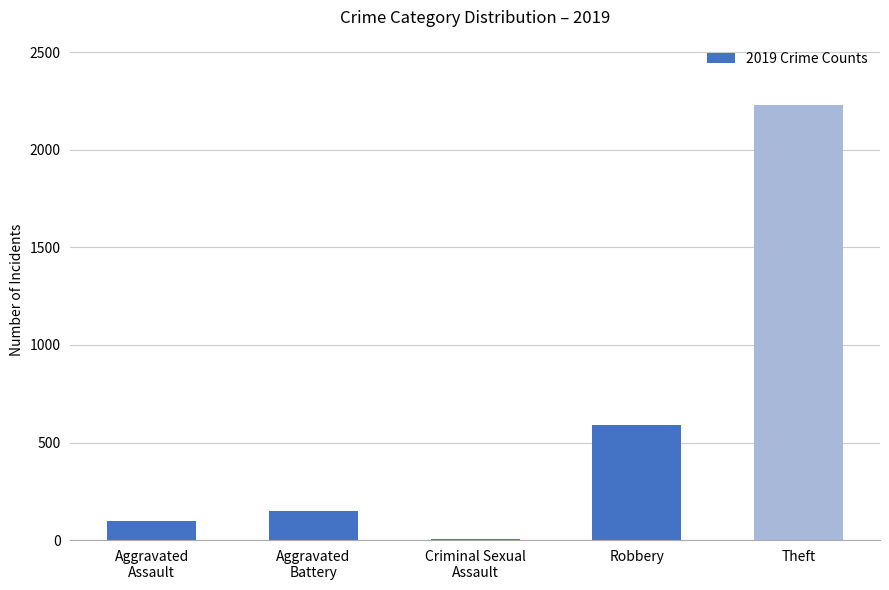

True or false: the data shows 591 at Robbery.

True